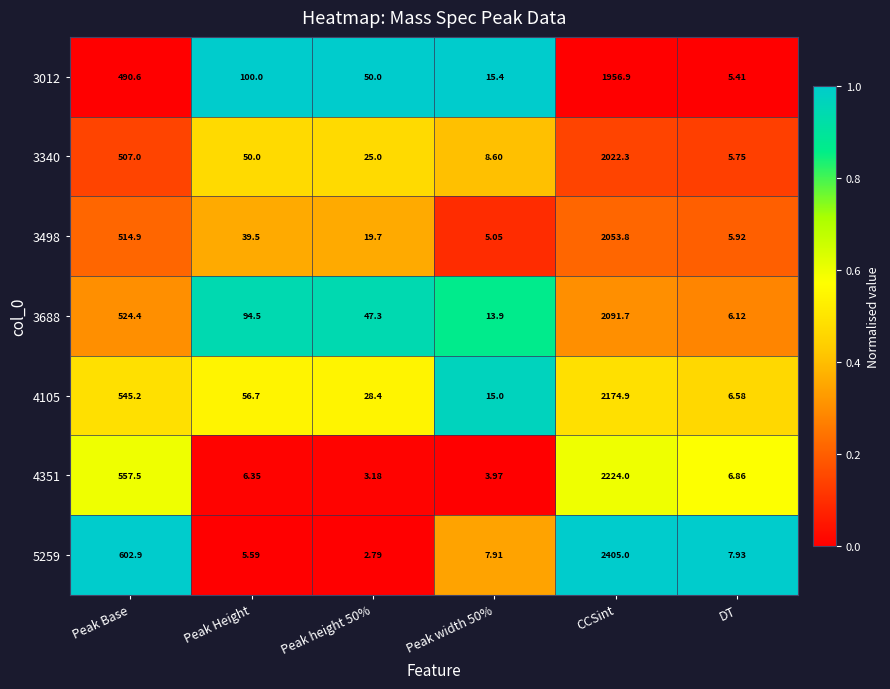

At which category is the sum across all series the highest?

CCSint